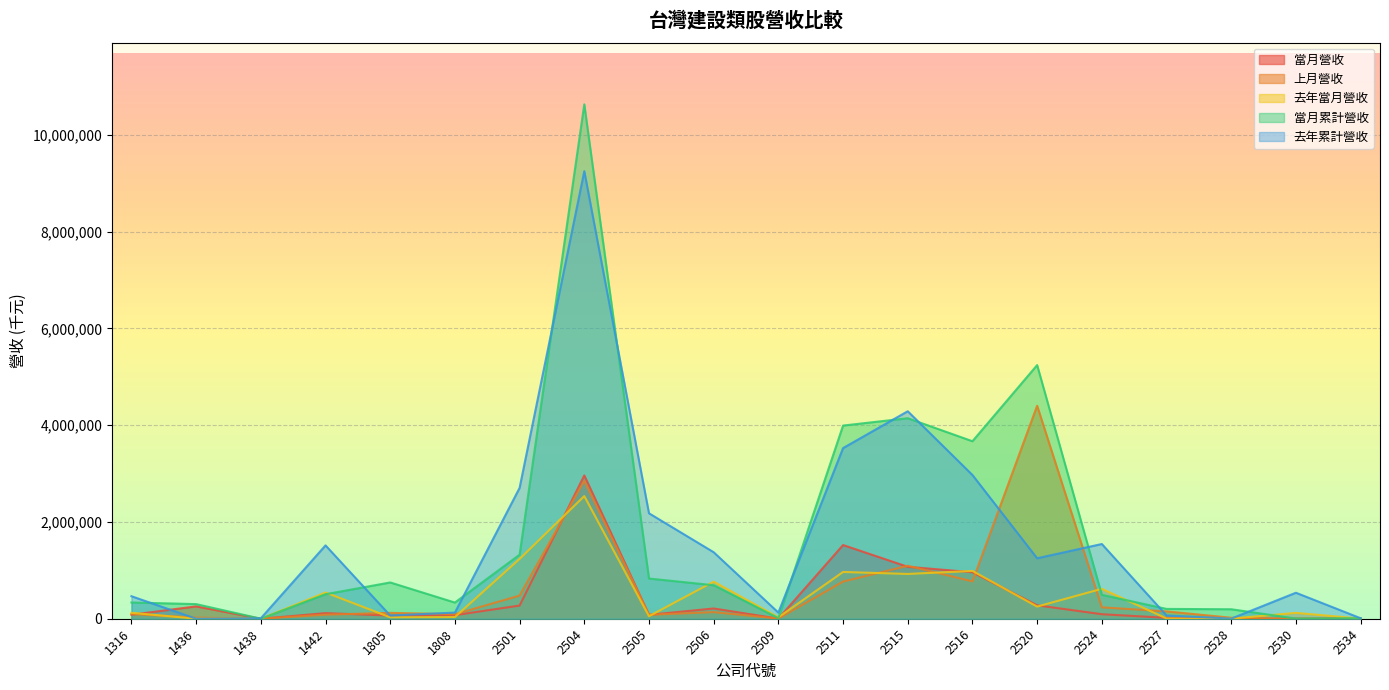

True or false: 當月累計營收 has a value of 116619 at 2528.

False